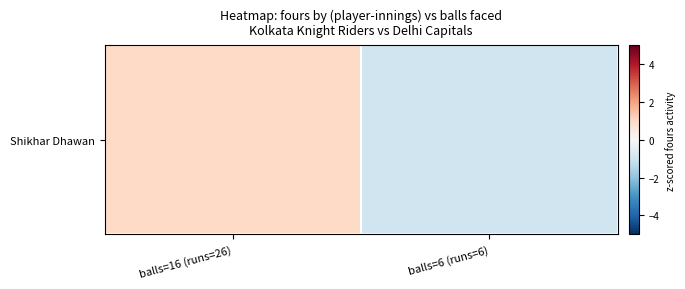

What is the difference between the maximum and minimum values?

2